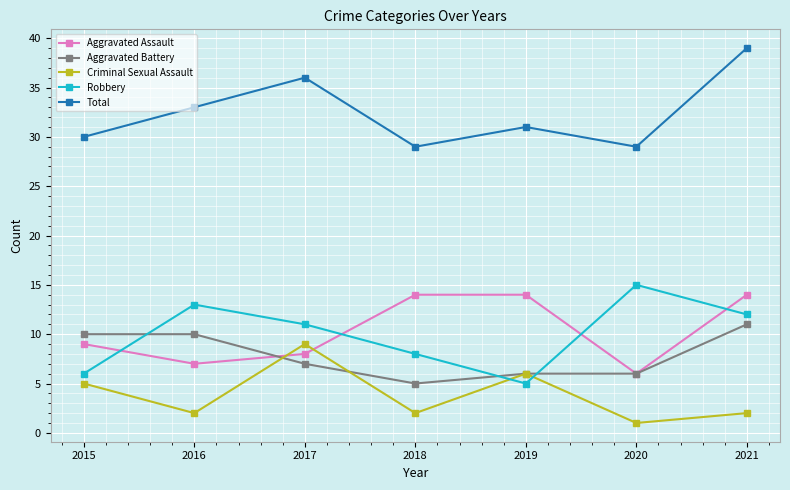

True or false: Robbery has more than 2 interior local peaks.

False